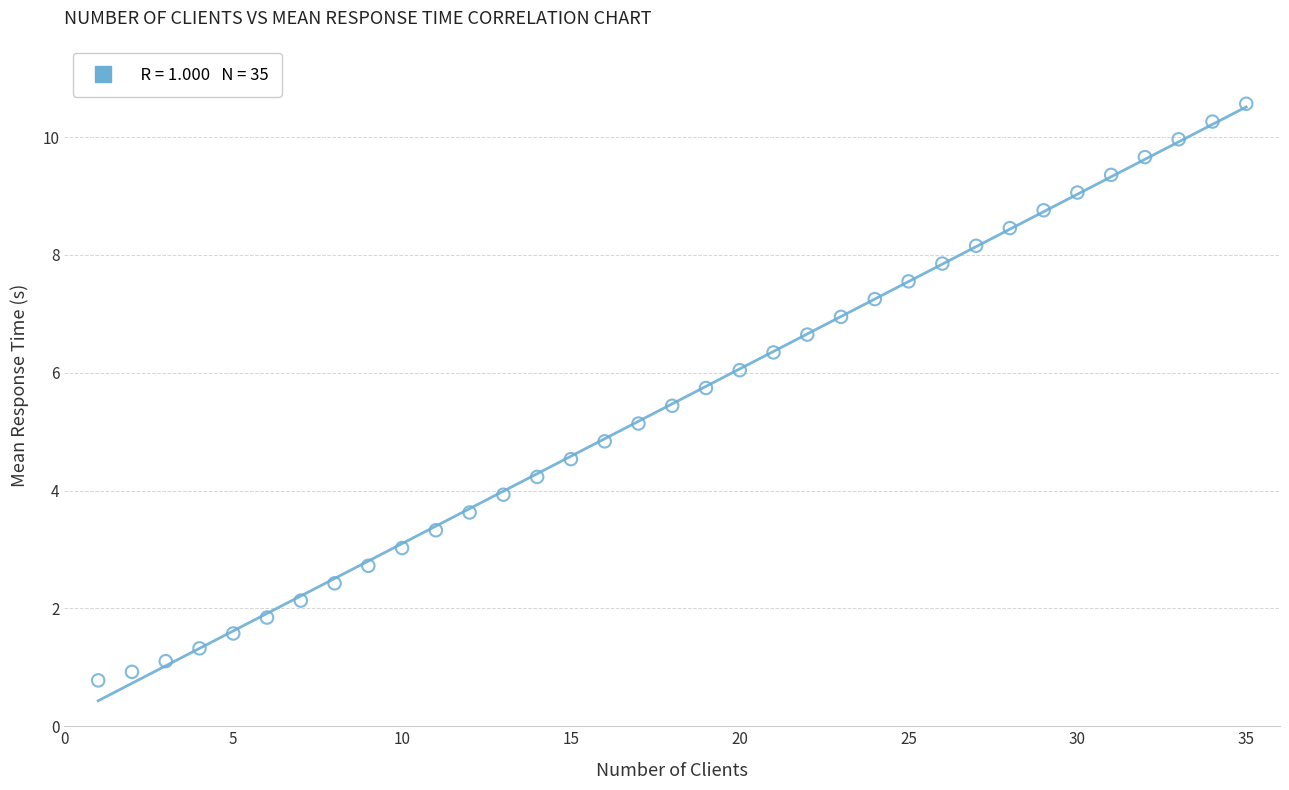

What is the range of Y values (max minus min)?

9.8